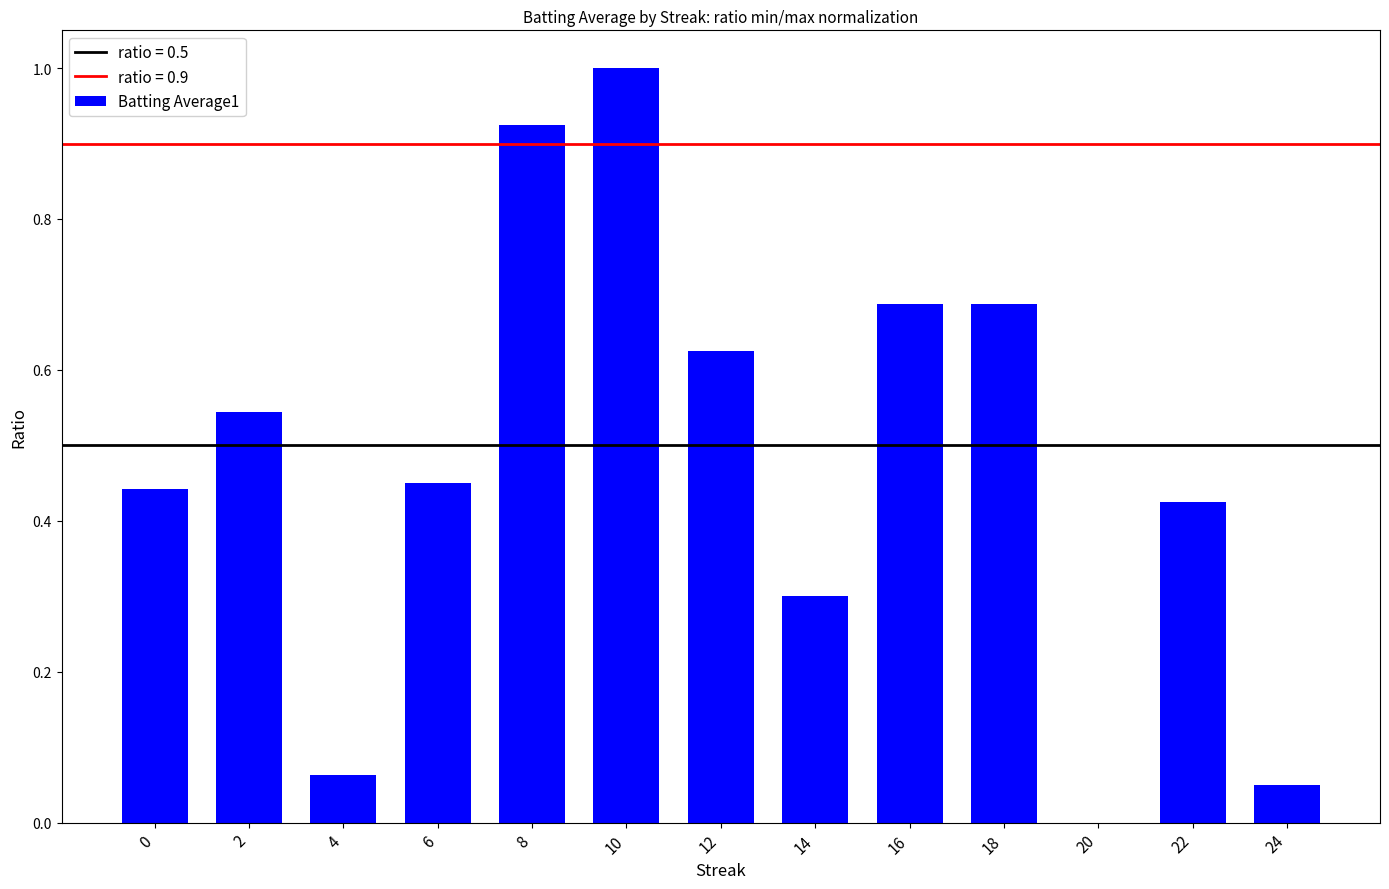

What is the sum of the values at 12 and 10?

1.6